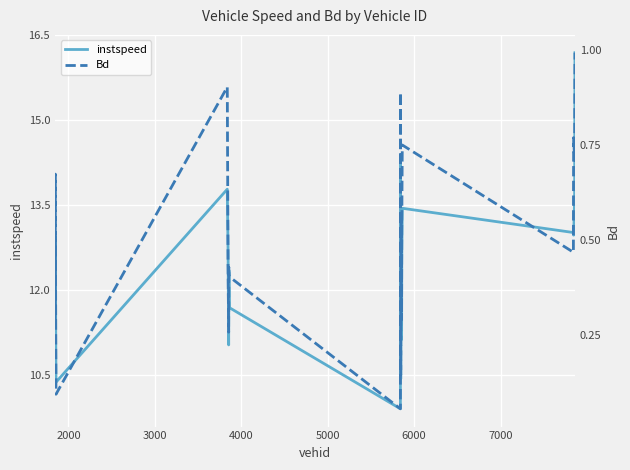

What is the maximum value for instspeed?

16.2